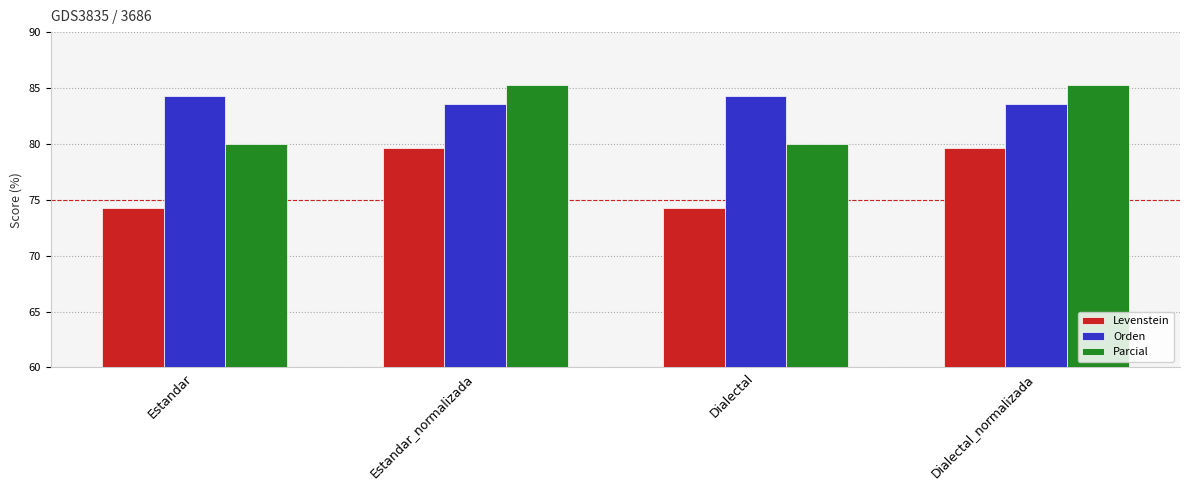

Reading left to right, what are all the values shown in this chart?

Levenstein: Estandar=74.3	Estandar_normalizada=79.7	Dialectal=74.3	Dialectal_normalizada=79.7
Orden: Estandar=84.2	Estandar_normalizada=83.6	Dialectal=84.2	Dialectal_normalizada=83.6
Parcial: Estandar=80.0	Estandar_normalizada=85.2	Dialectal=80.0	Dialectal_normalizada=85.2